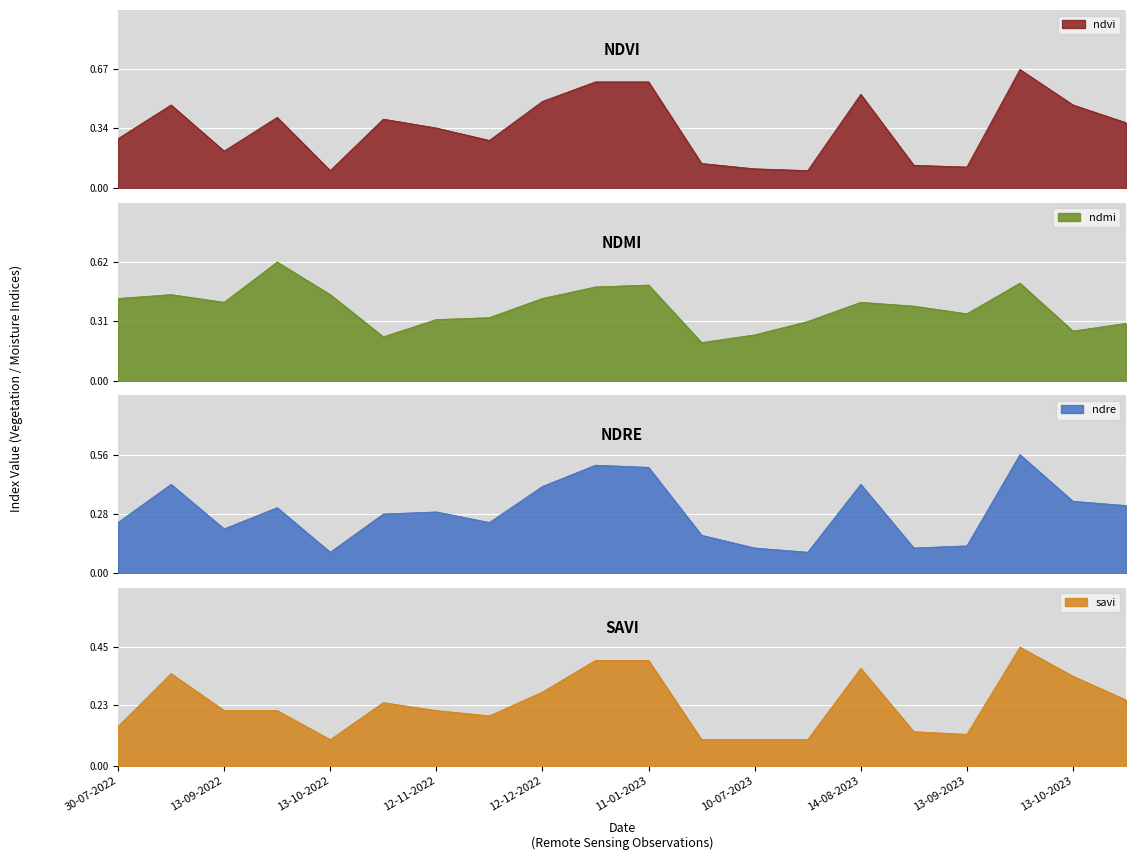

The savi series shows 0.1 at 30-07-2023. True or false?

True